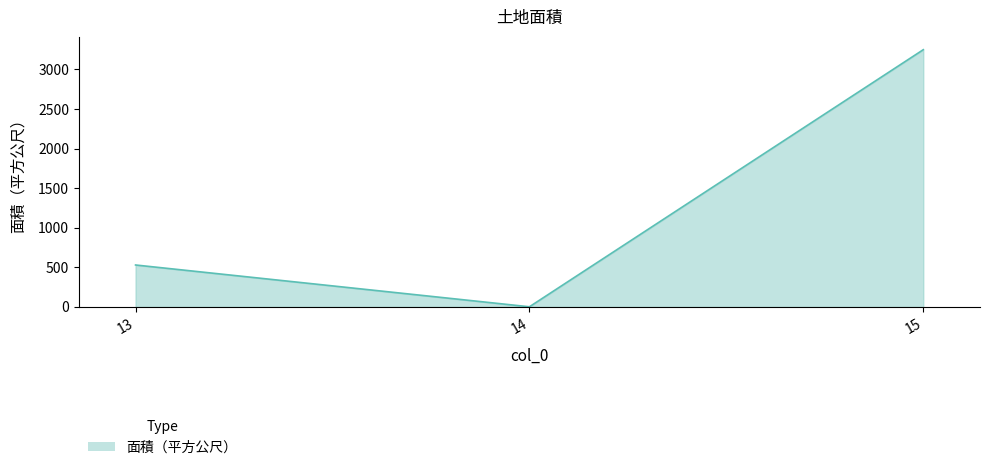

Count the number of data series in this chart.

1